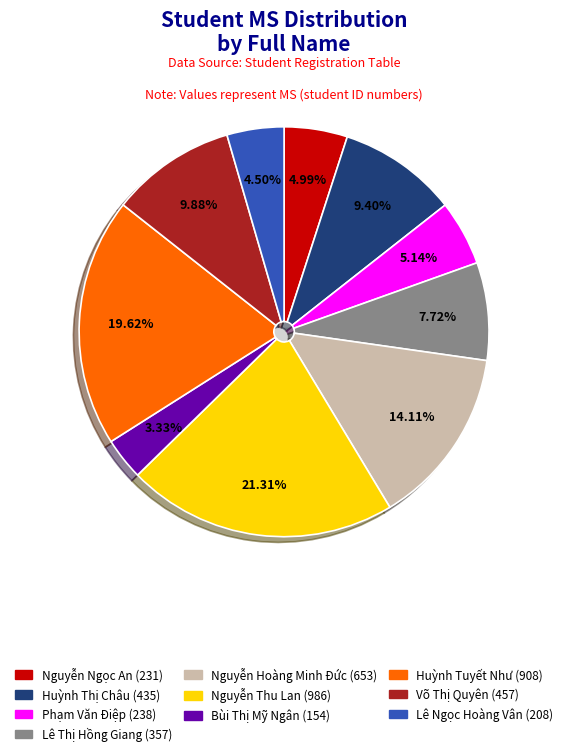

Rank the categories by value from highest to lowest.

Nguyễn Thu Lan, Huỳnh Tuyết Như, Nguyễn Hoàng Minh Đức, Võ Thị Quyên, Huỳnh Thị Châu, Lê Thị Hồng Giang, Phạm Văn Điệp, Nguyễn Ngọc An, Lê Ngọc Hoàng Vân, Bùi Thị Mỹ Ngân